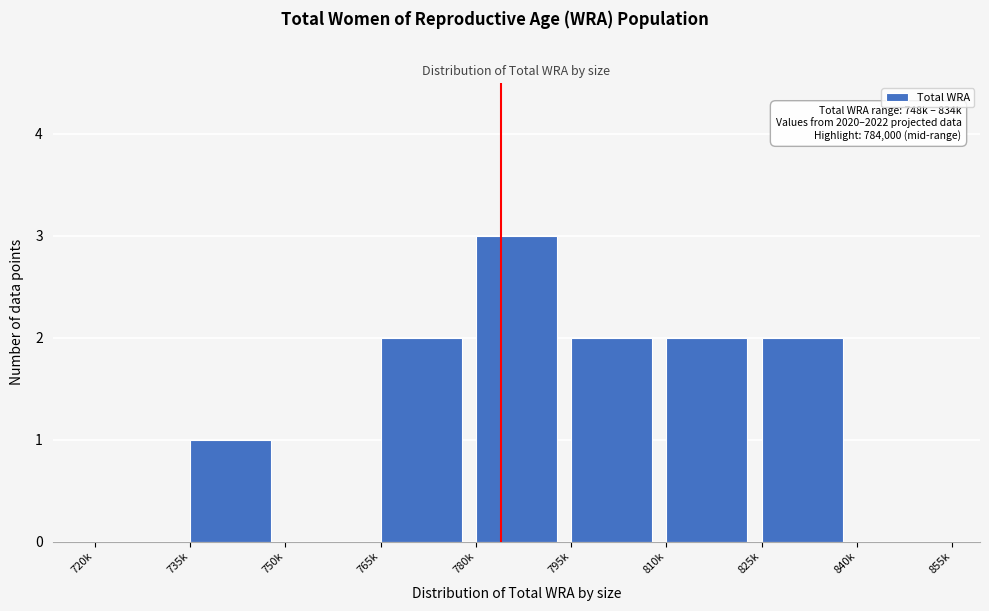

Reading left to right, extract all data points from this chart.

720k=0	735k=1	750k=0	765k=2	780k=3	795k=2	810k=2	825k=2	840k=0